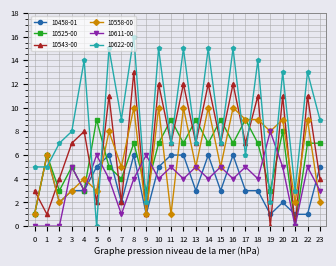

Which series ends up on top after the final intersection of 10622-00 and 10543-00?

10622-00